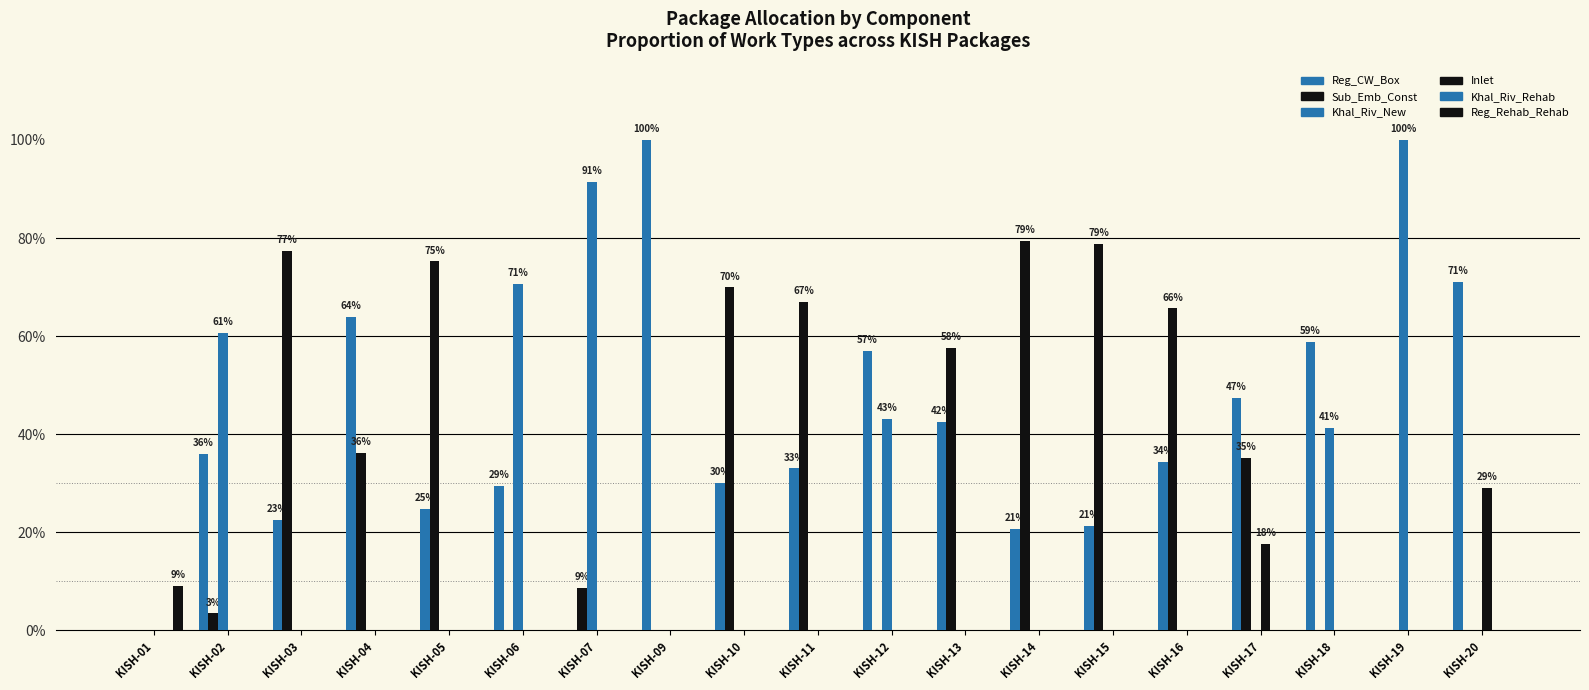

Rank the series by their maximum value, from highest to lowest.

Reg_CW_Box, Khal_Riv_New, Sub_Emb_Const, Inlet, Reg_Rehab_Rehab, Khal_Riv_Rehab